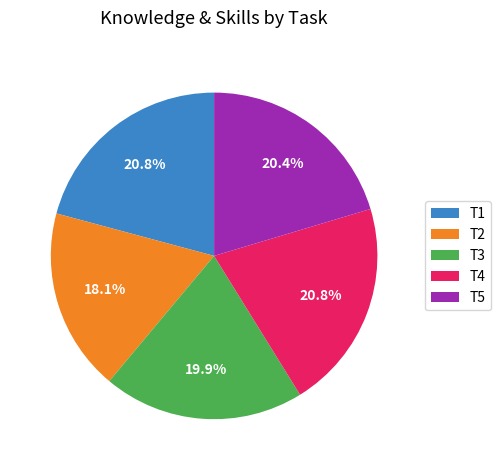

Which category has the smallest portion of the pie?

T2